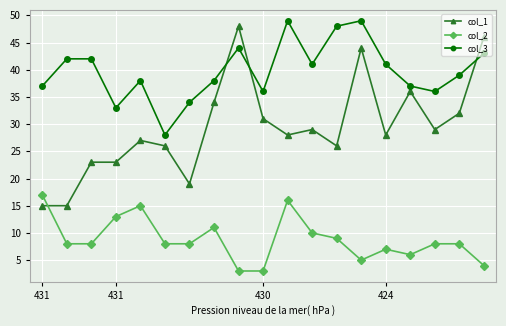

What is the highest value of the col_1 series?

48